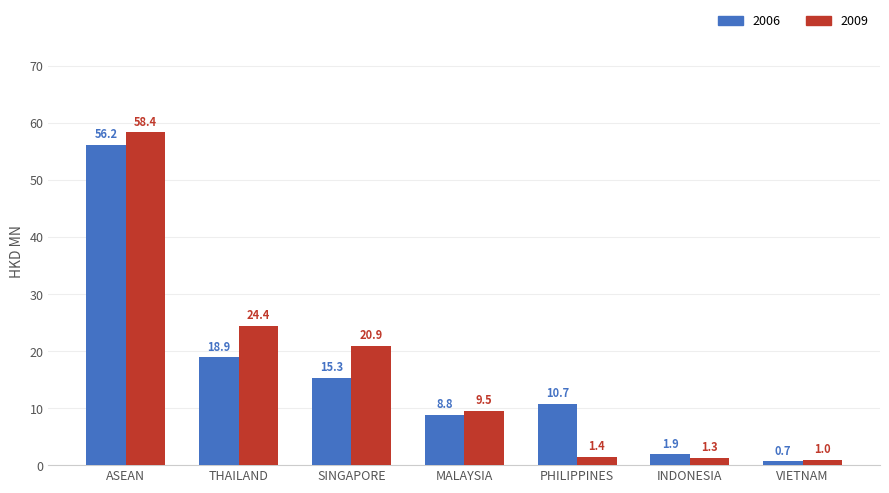

Is it true that 2006 equals 18.9 at THAILAND?

True